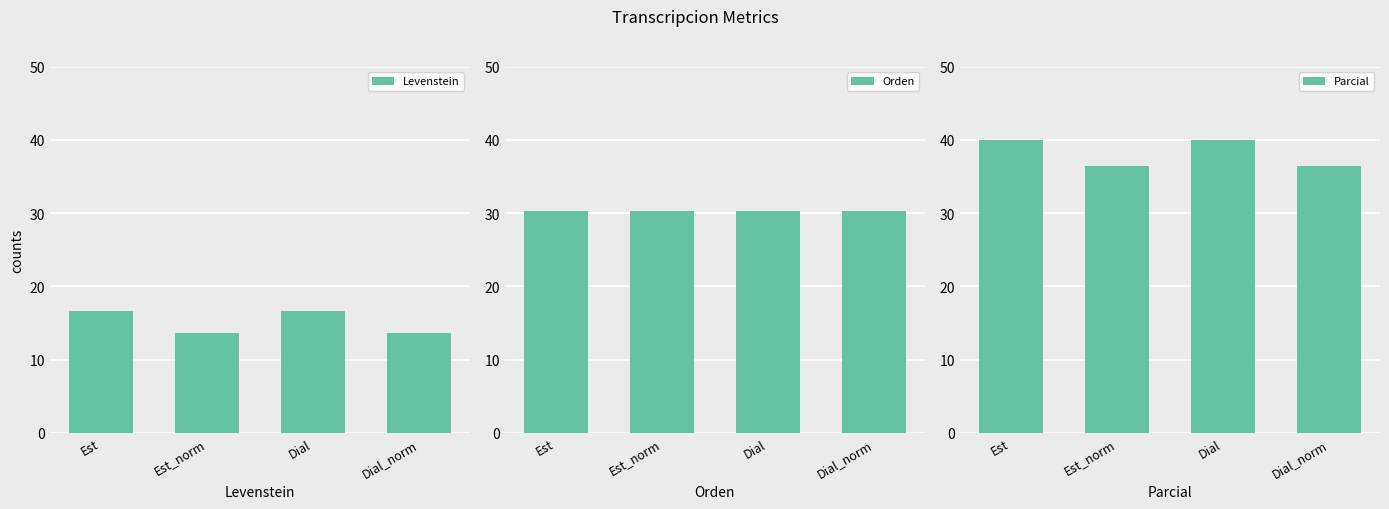

The Parcial series shows 9.3 at Est_norm. True or false?

False